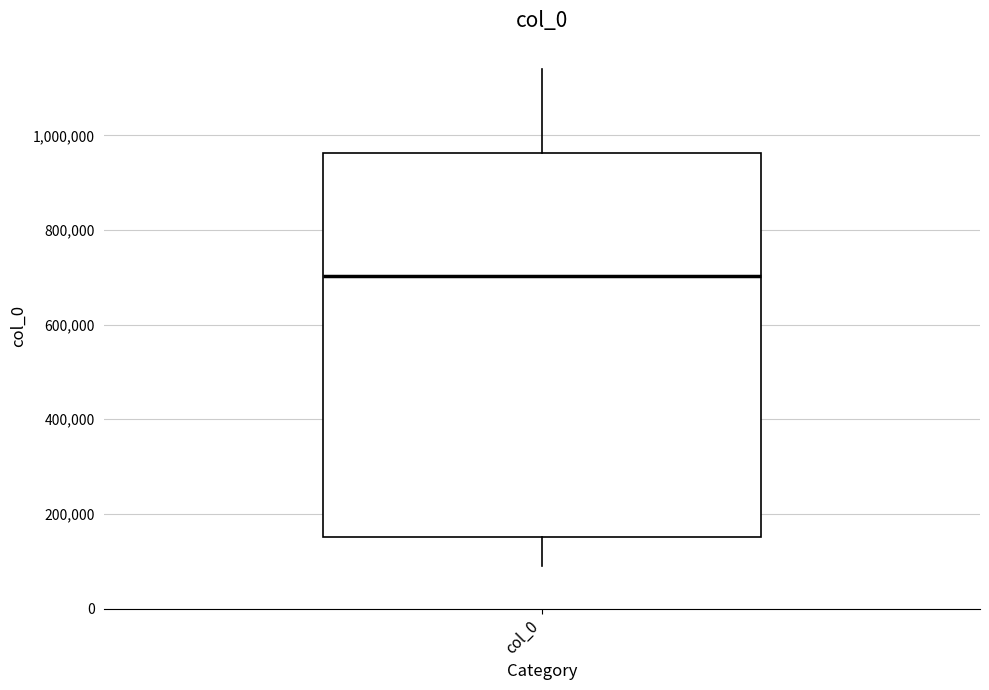

Where is the upper edge of the box for col_0 on the y-axis? The values are not printed on the chart, so give them approximately, as read against the axis.

960000